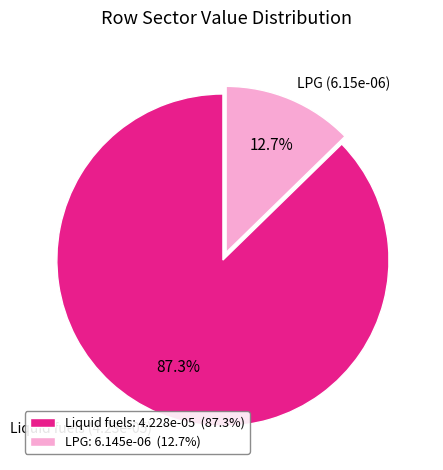

Combined, do LPG (6.15e-06) and Liquid fuels (4.23e-05) account for over 50%?

Yes